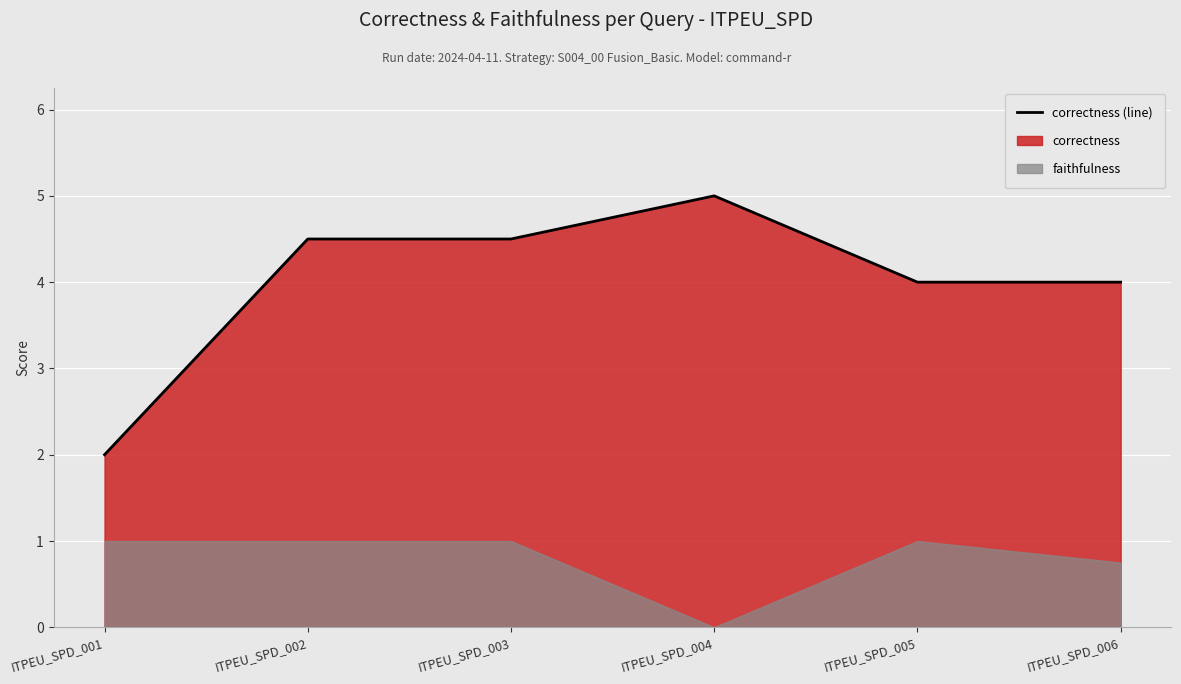

Reading left to right, what are all the values shown in this chart?

2.0	4.5	4.5	5.0	4.0	4.0